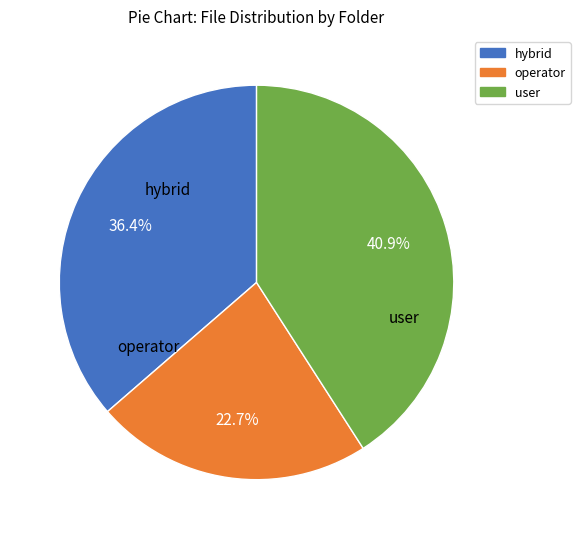

Count the number of slices in the pie.

3